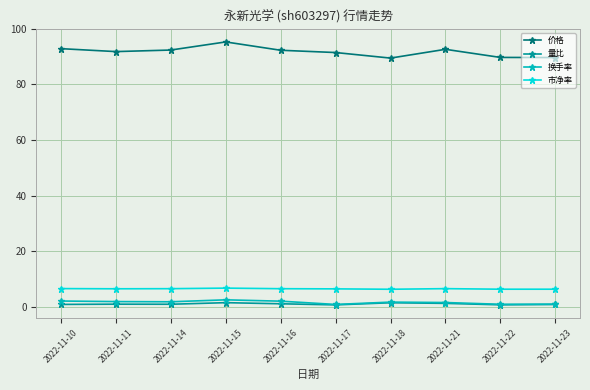

How many lines are shown in the chart?

4